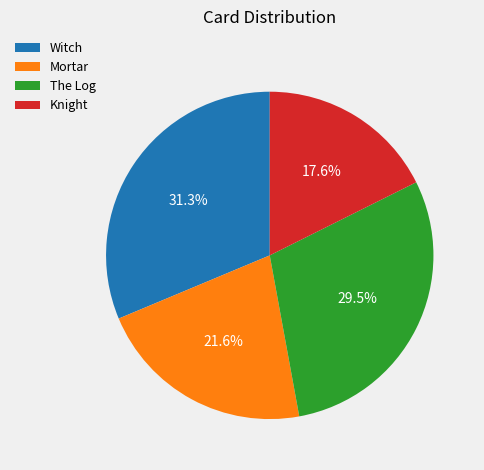

Is it true that Witch is 31% of the pie?

True